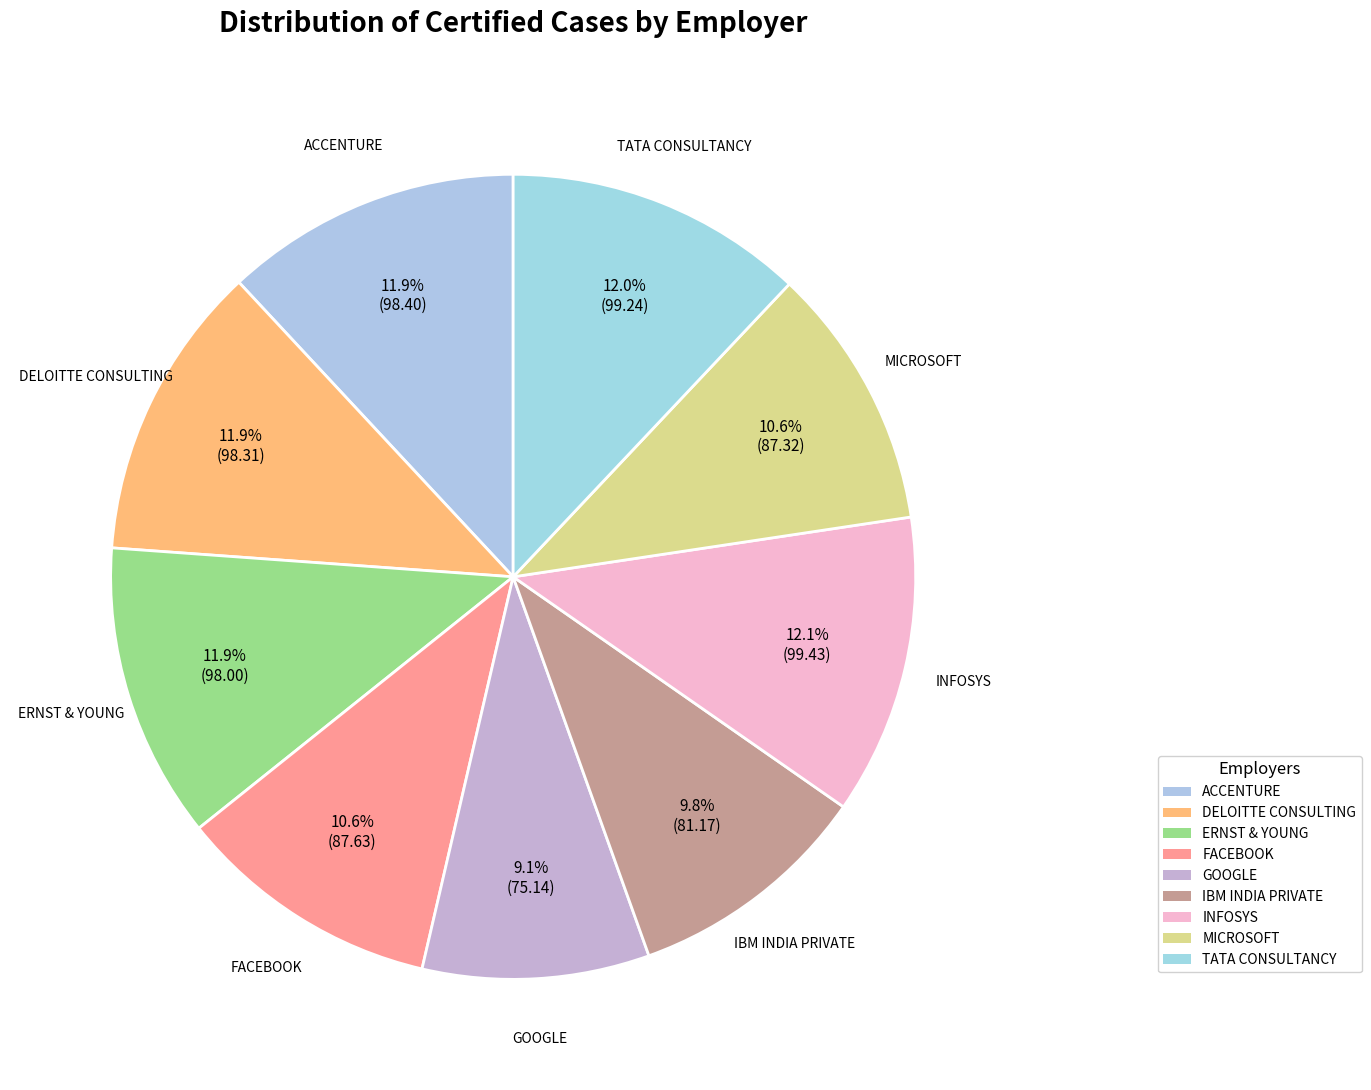

Does any single category account for the majority?

No